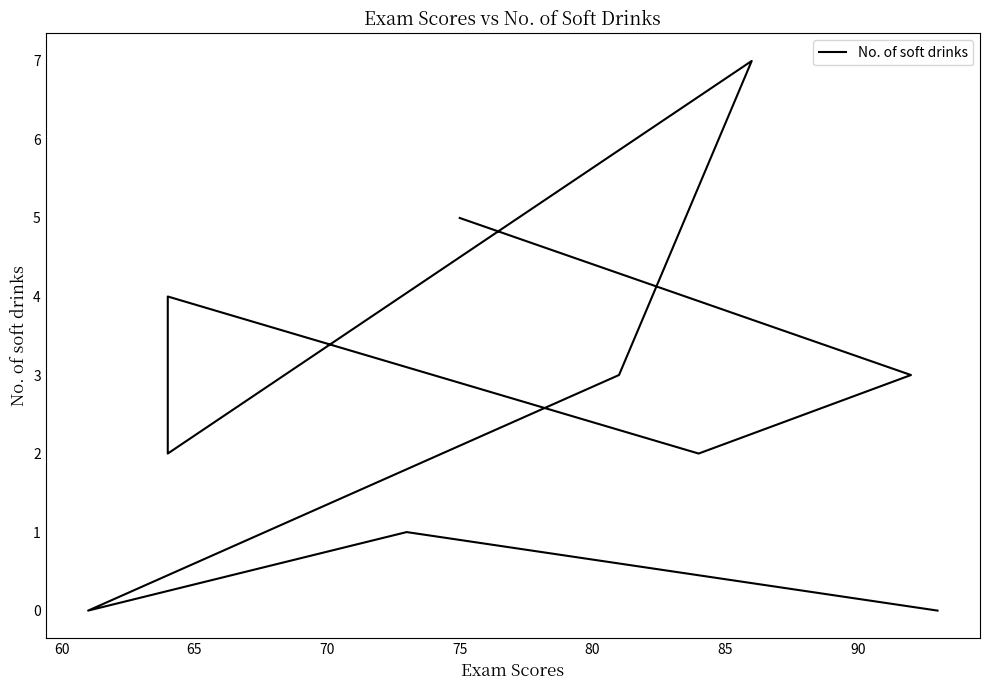

How many interior local peaks (higher than both neighbors) does the data have?

3